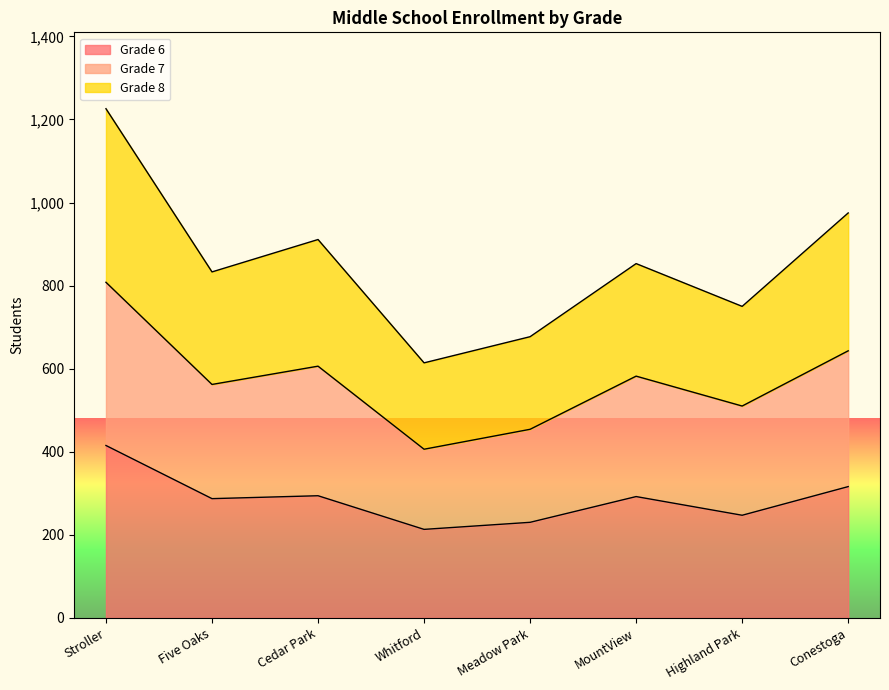

How many interior local valleys does the Grade 8 series have?

3